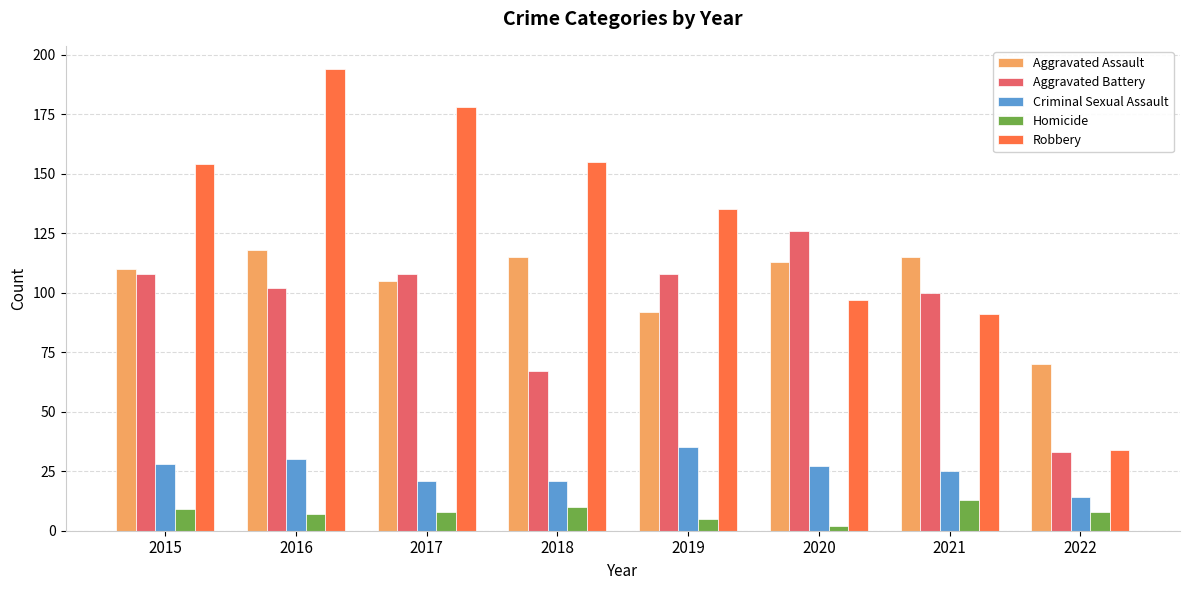

How many bars are there in total?

40